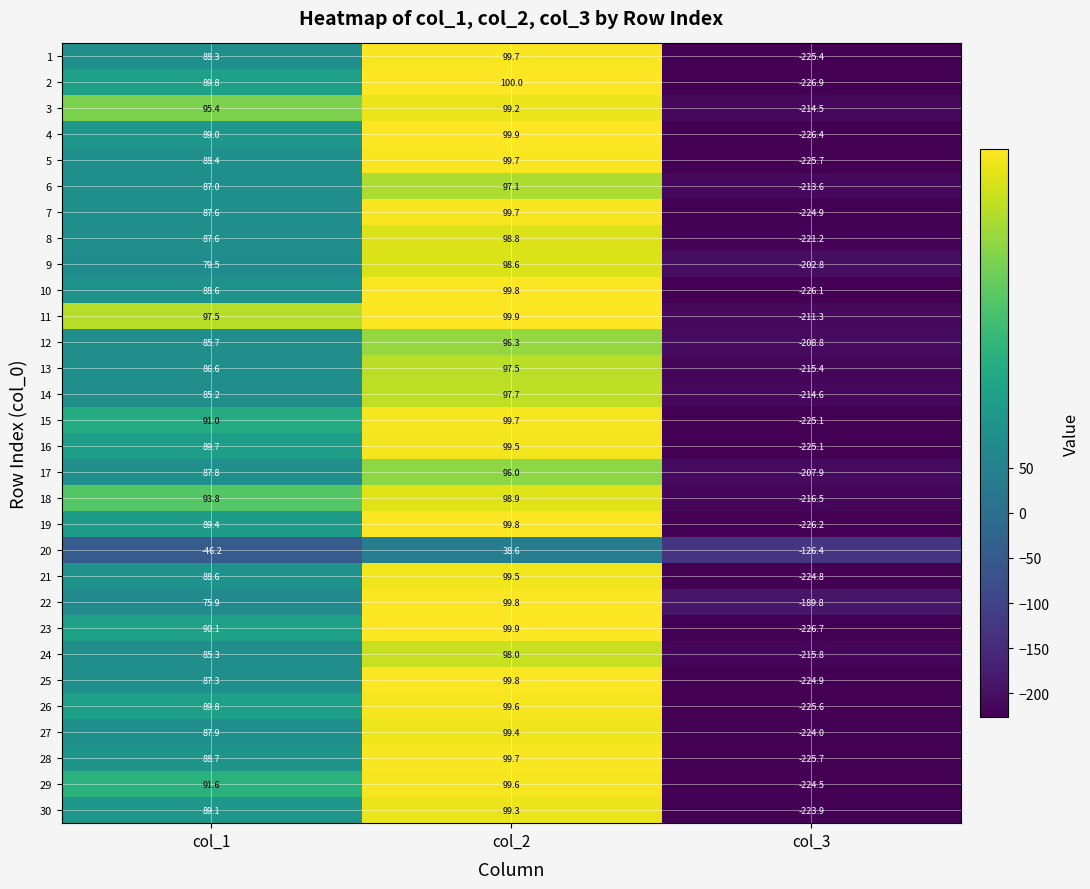

Between col_1 and col_3, which series saw the biggest shift?

23